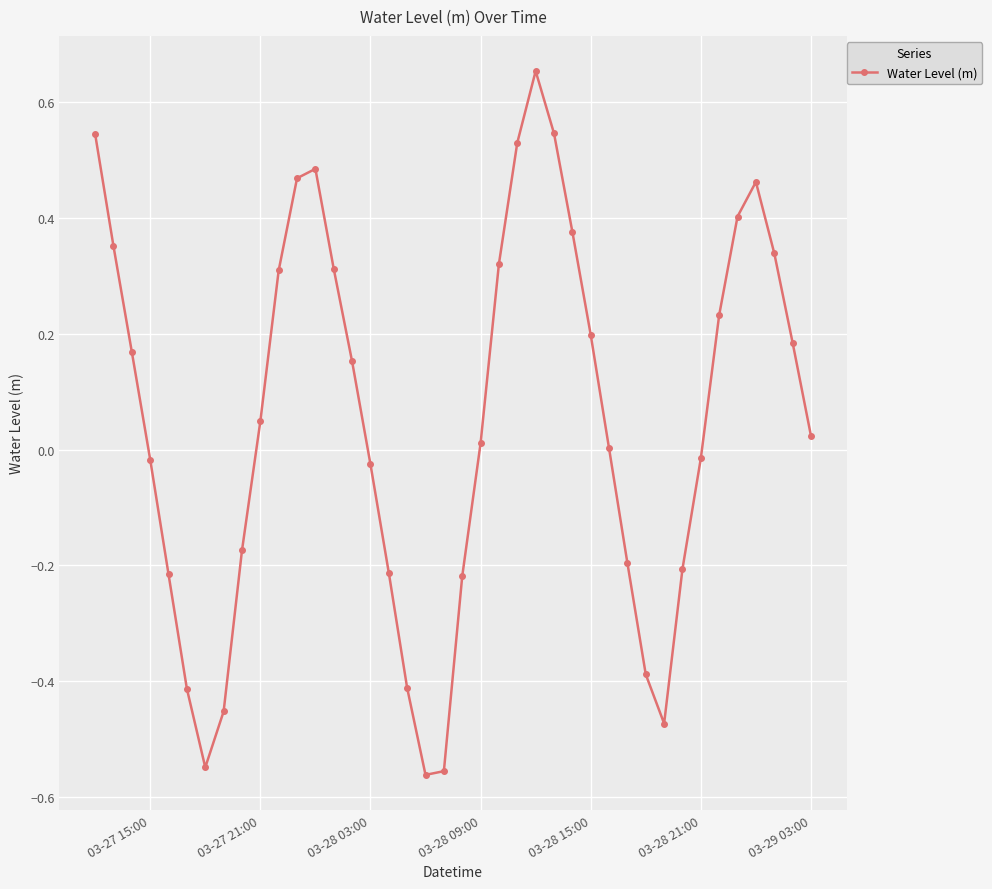

What is the sum of all values?

2.0